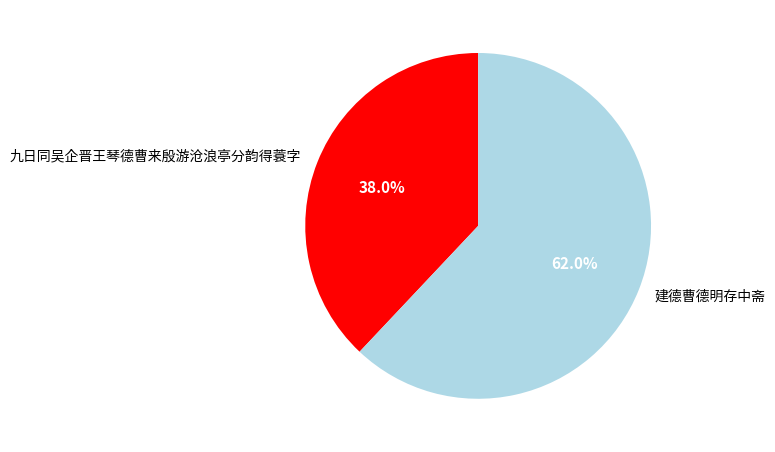

Between 建德曹德明存中斋 and 九日同吴企晋王琴德曹来殷游沧浪亭分韵得蓑字, which is larger?

建德曹德明存中斋